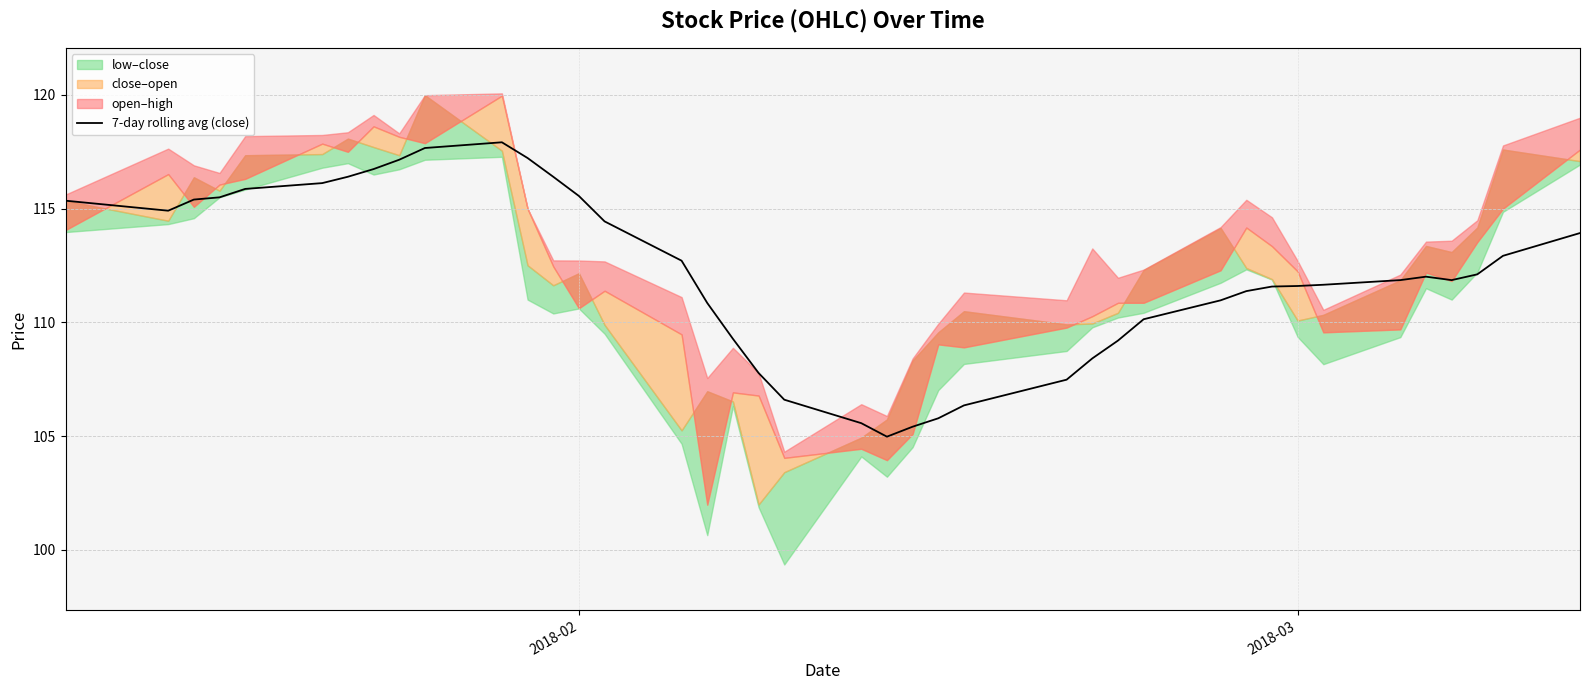

Does the chart have visible grid lines?

Yes